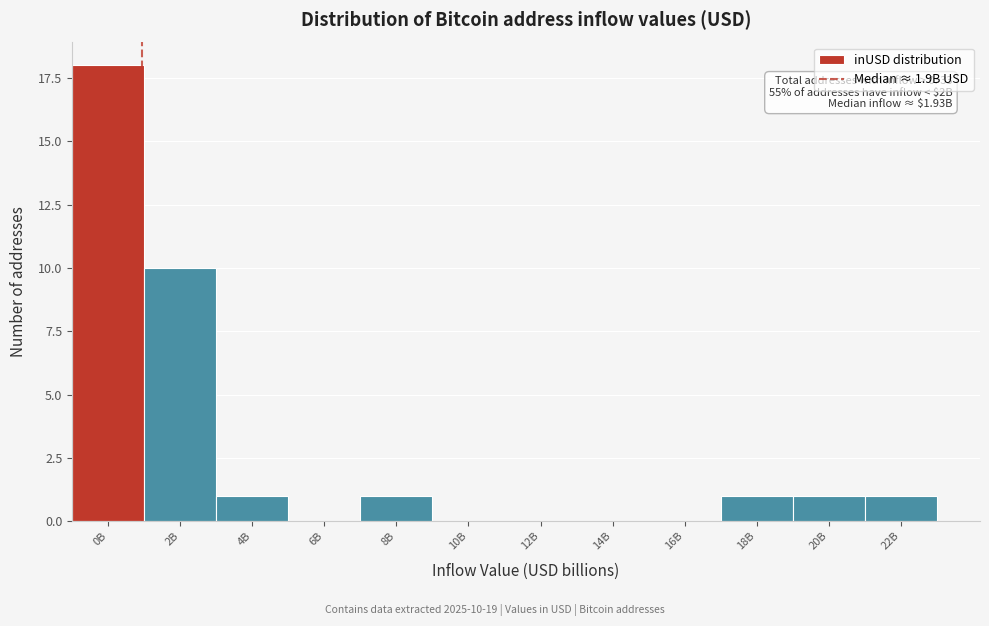

Reading left to right, what are all the values shown in this chart?

0B=18	2B=10	4B=1	6B=0	8B=1	10B=0	12B=0	14B=0	16B=0	18B=1	20B=1	22B=1